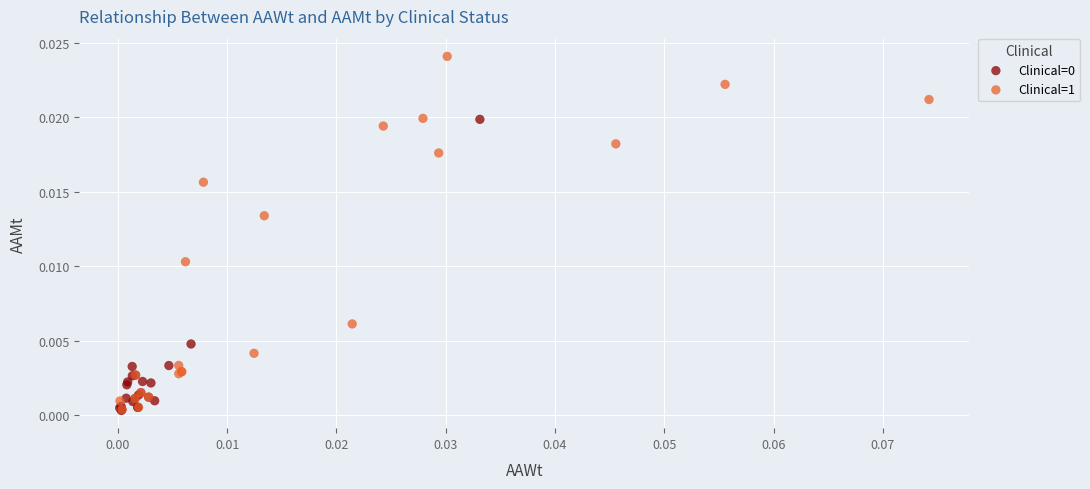

Which series has the widest spread of Y values?

Clinical=1